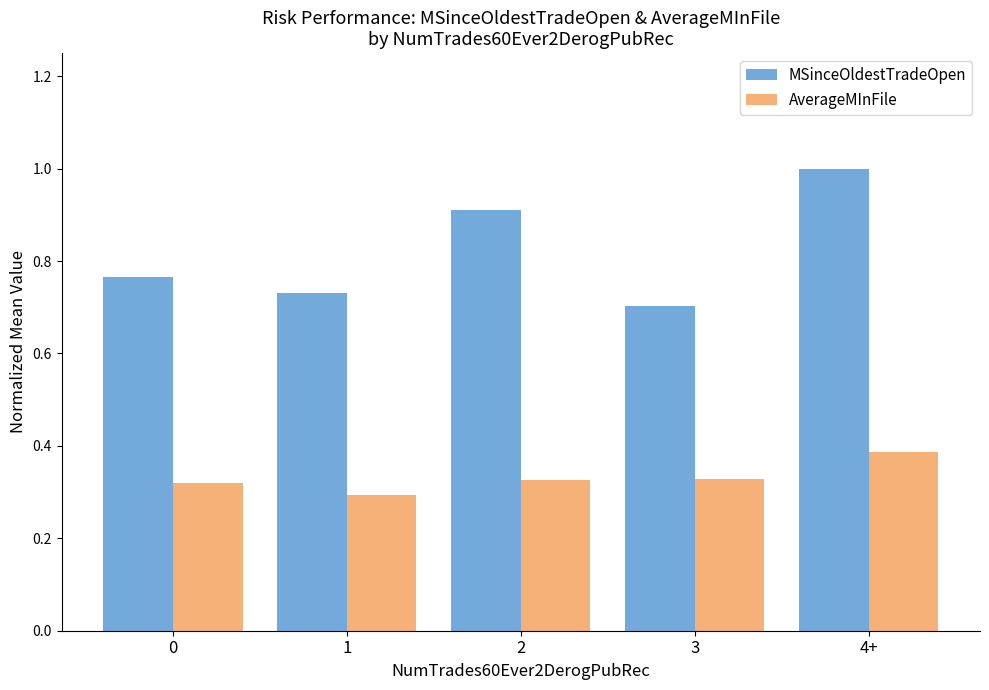

Rank the series at 2 from highest to lowest value.

MSinceOldestTradeOpen, AverageMInFile